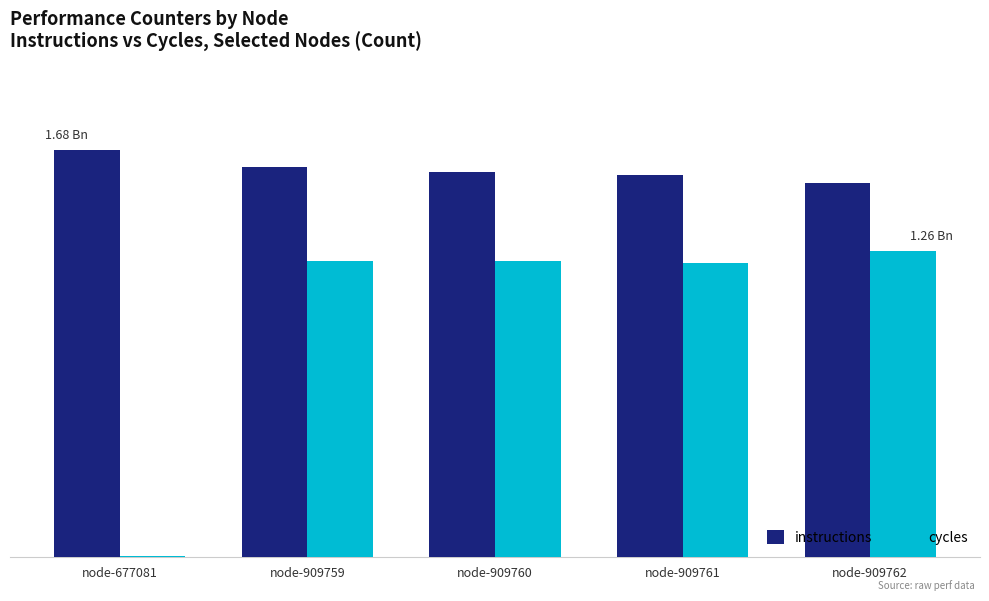

Which series has the largest total across all categories?

instructions